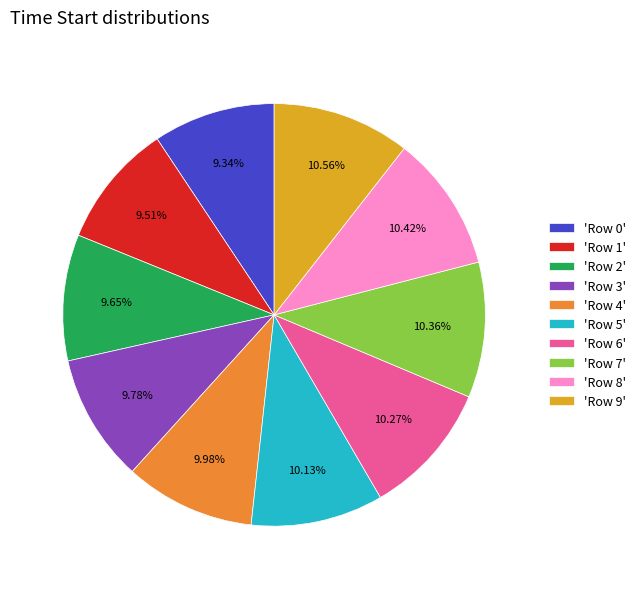

What is the ratio of the value at 'Row 6' to the value at 'Row 9'?

1.0